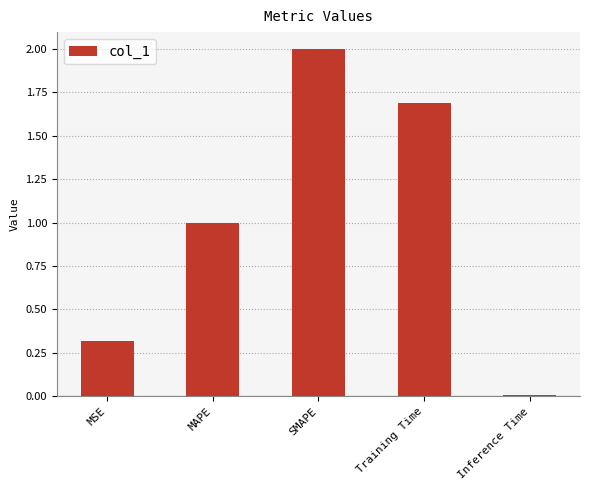

List the labels in order of value, smallest first.

Inference Time, MSE, MAPE, Training Time, SMAPE